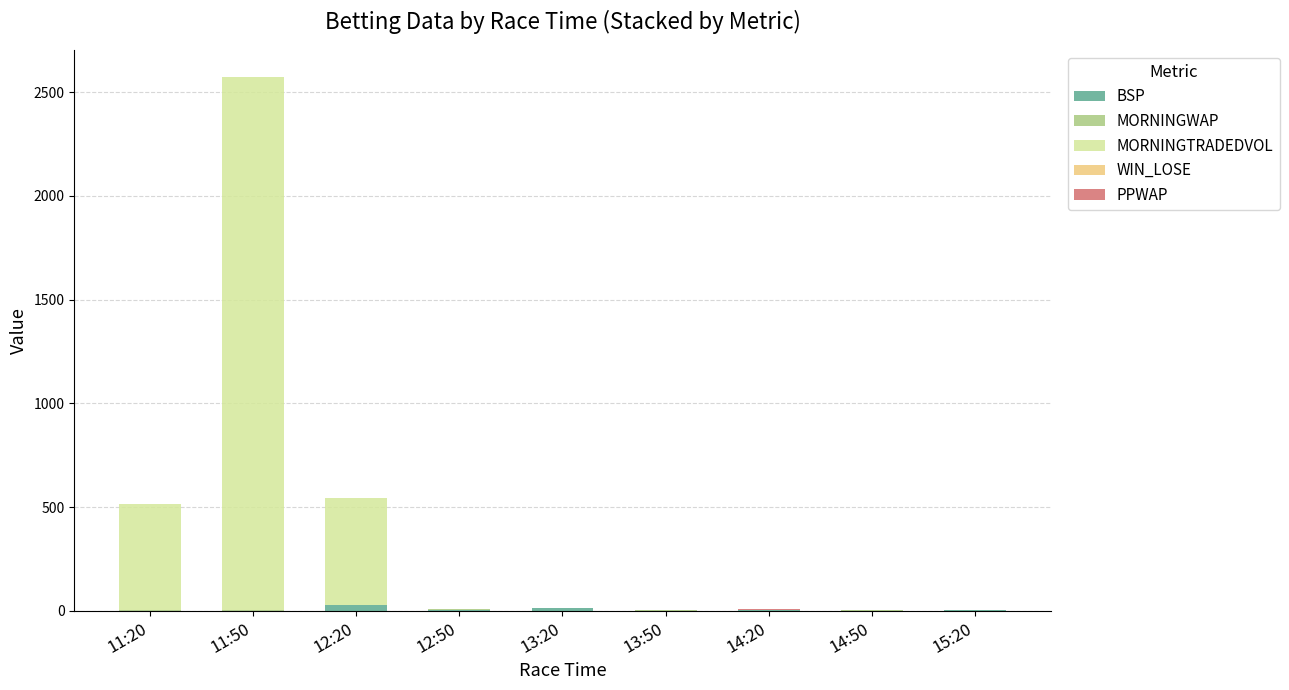

How many categories are shown in the chart?

9